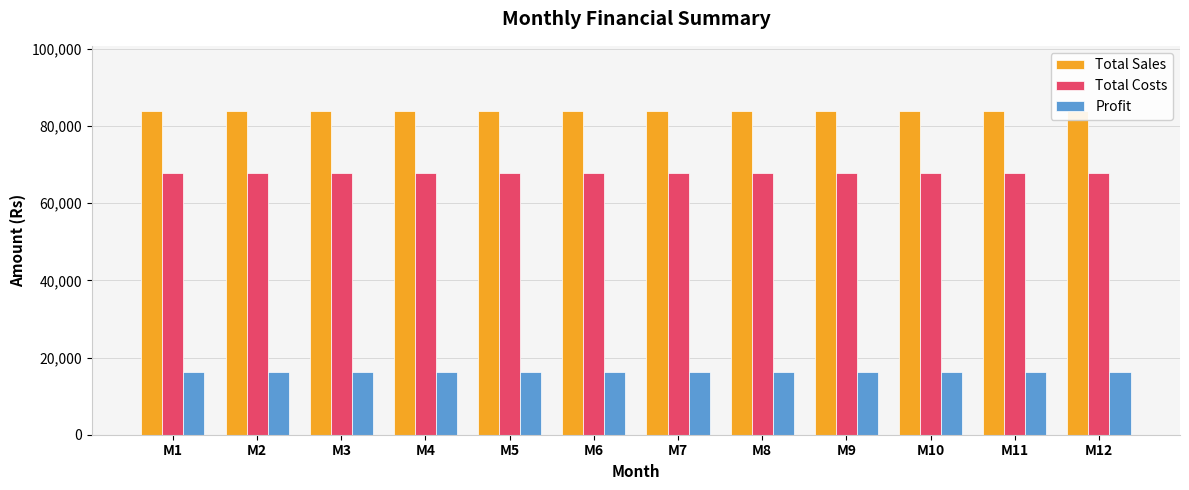

What are all the series names shown in the legend?

Total Sales, Total Costs, Profit